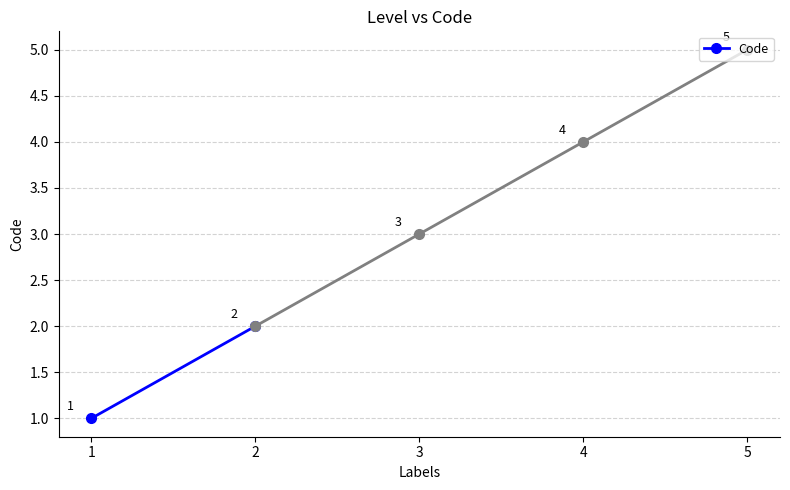

What is the difference between the maximum and minimum values?

1